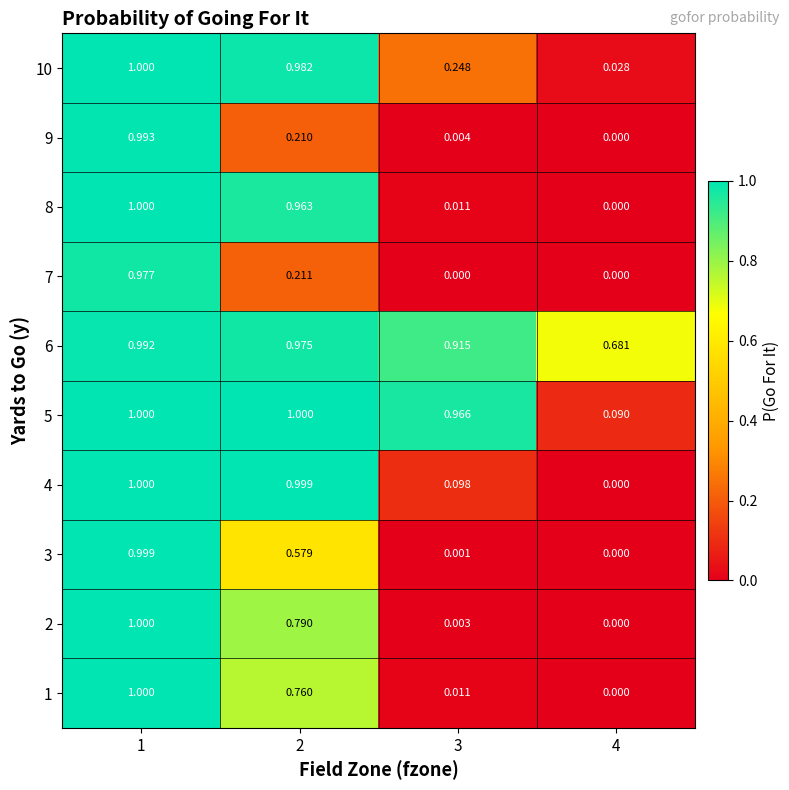

Is the value of 8 at 3 greater than the value of 9 at 3?

Yes